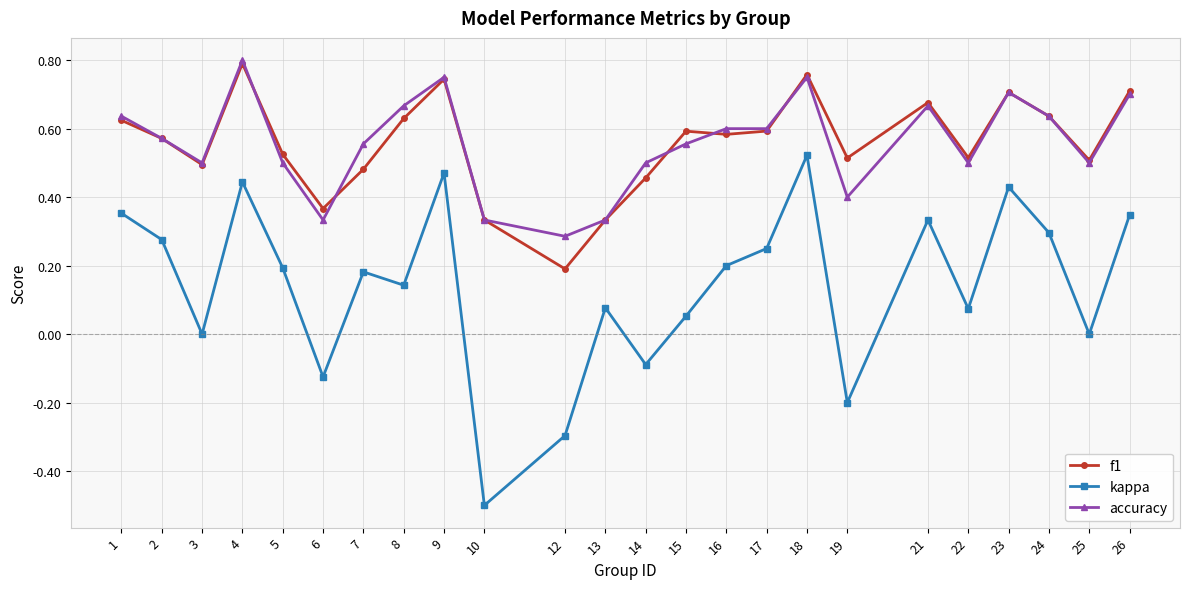

What are all the series names shown in the legend?

f1, kappa, accuracy